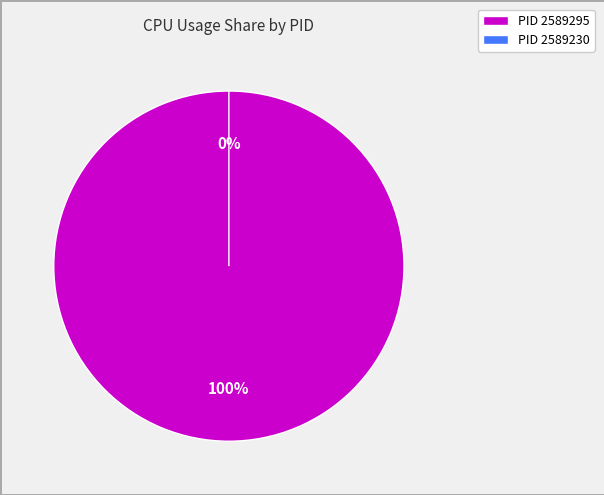

To the nearest percent, what is the average slice percentage?

50%